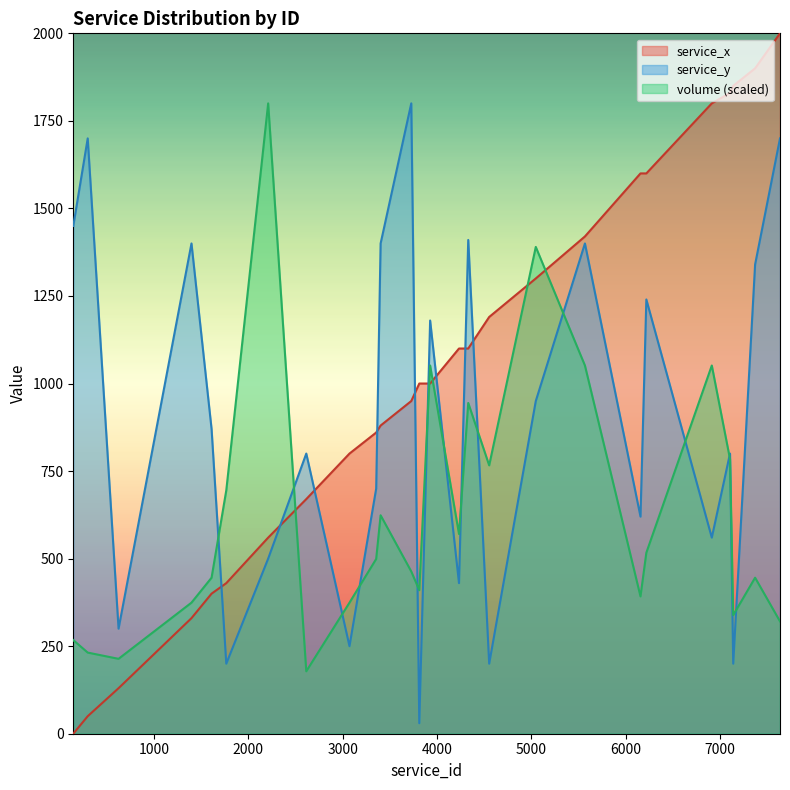

What is the difference between the service_y values at 298 and 625?

1400.0